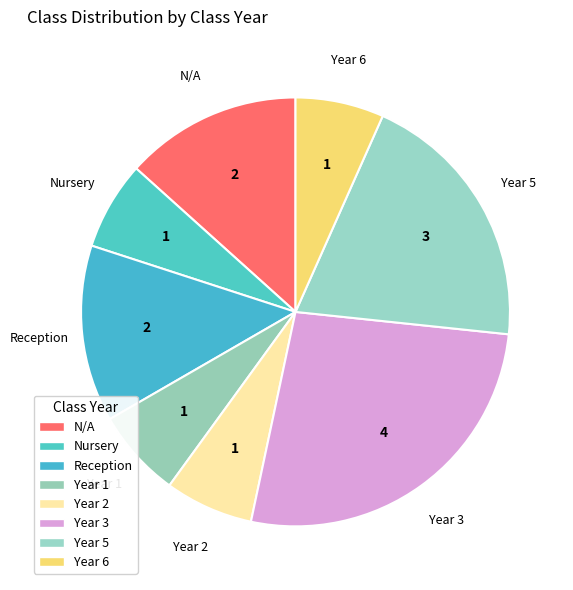

Is it true that N/A is 13% of the pie?

True